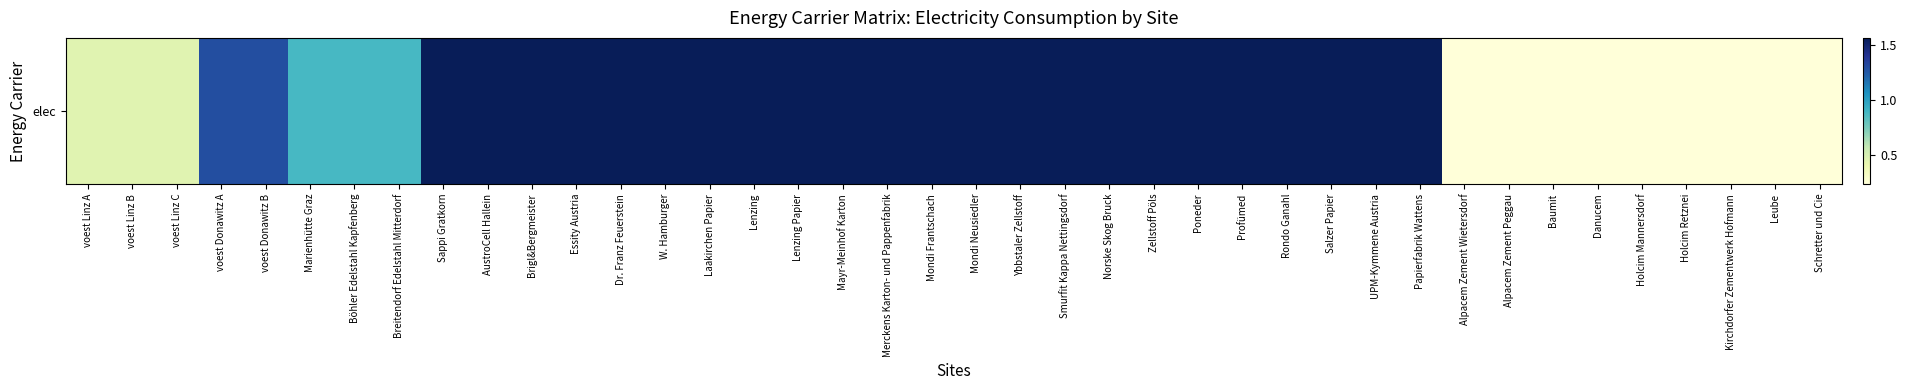

Rank the categories by value from lowest to highest.

Alpacem Zement Wietersdorf, Leube, Alpacem Zement Peggau, Baumit, Danucem, Holcim Mannersdorf, Holcim Retznei, Kirchdorfer Zementwerk Hofmann, Schretter und Cie, voest Linz C, voest Linz A, voest Linz B, Marienhütte Graz, Böhler Edelstahl Kapfenberg, Breitendorf Edelstahl Mitterdorf, voest Donawitz A, voest Donawitz B, Sappi Gratkorn, AustroCell Hallein, Brigl&Bergmeister, Essity Austria, Dr. Franz Feuerstein, W. Hamburger, Laakirchen Papier, Lenzing, Lenzing Papier, Mayr-Meinhof Karton, Merckens Karton- und Pappenfabrik, Mondi Frantschach, Mondi Neusiedler, Ybbstaler Zellstoff, Smurfit Kappa Nettingsdorf, Norske Skog Bruck, Zellstoff Pöls, Poneder, Profümed, Rondo Ganahl, Salzer Papier, UPM-Kymmene Austria, Papierfabrik Wattens